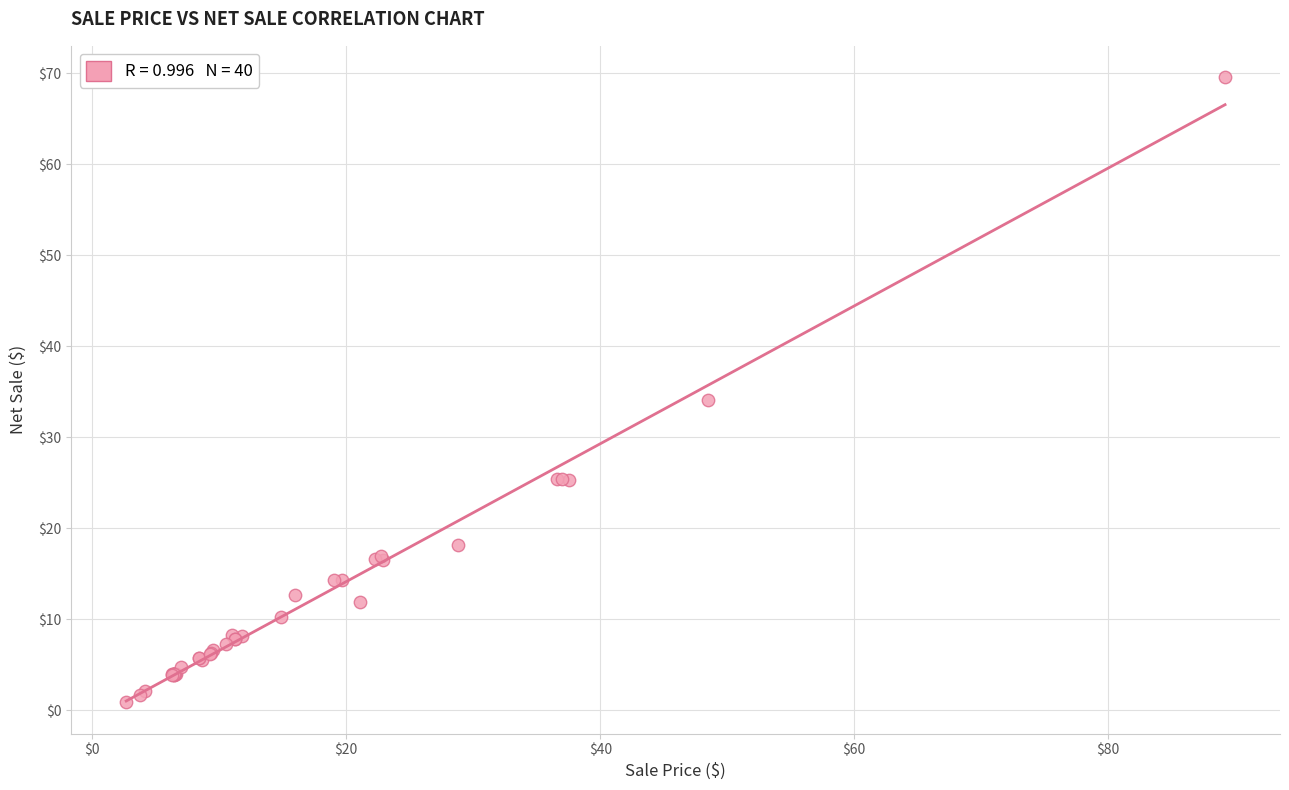

What Y value in the scatter plot is closest to 35?

34.1